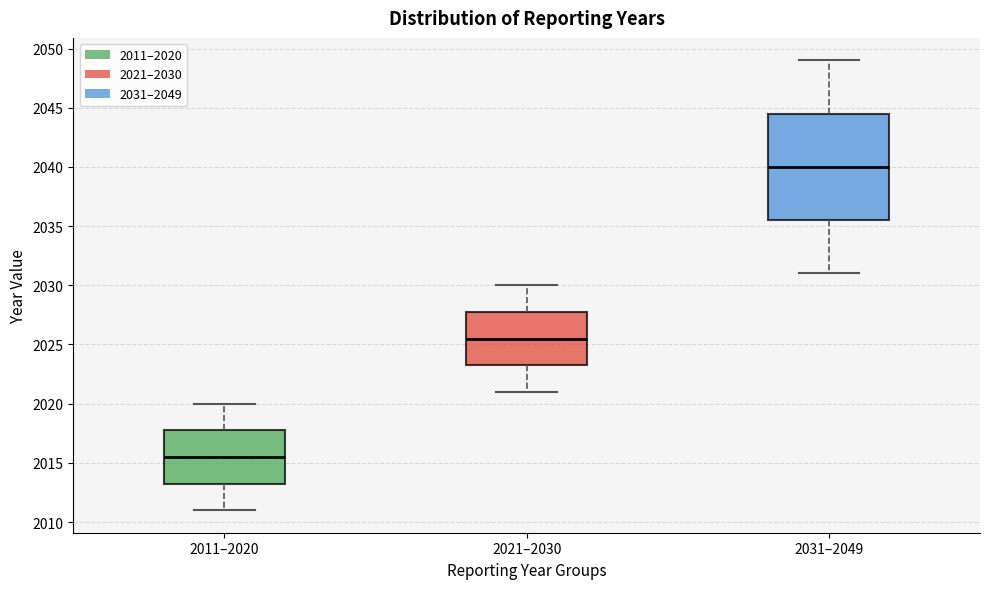

Where does the upper whisker of the box for 2011–2020 end on the y-axis? The values are not printed on the chart, so give them approximately, as read against the axis.

2020.0